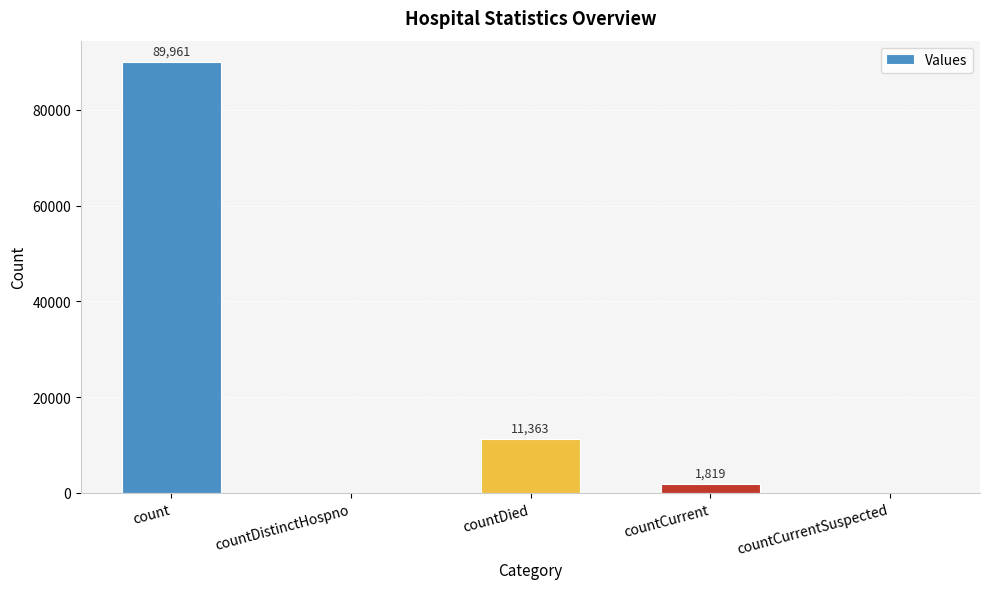

Reading left to right, list all the values displayed in this chart.

count=89961	countDistinctHospno=0	countDied=11363	countCurrent=1819	countCurrentSuspected=0